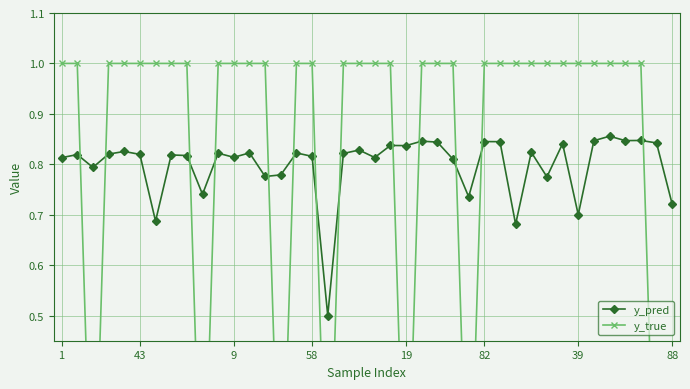

At which label is y_pred closest to 0?

17